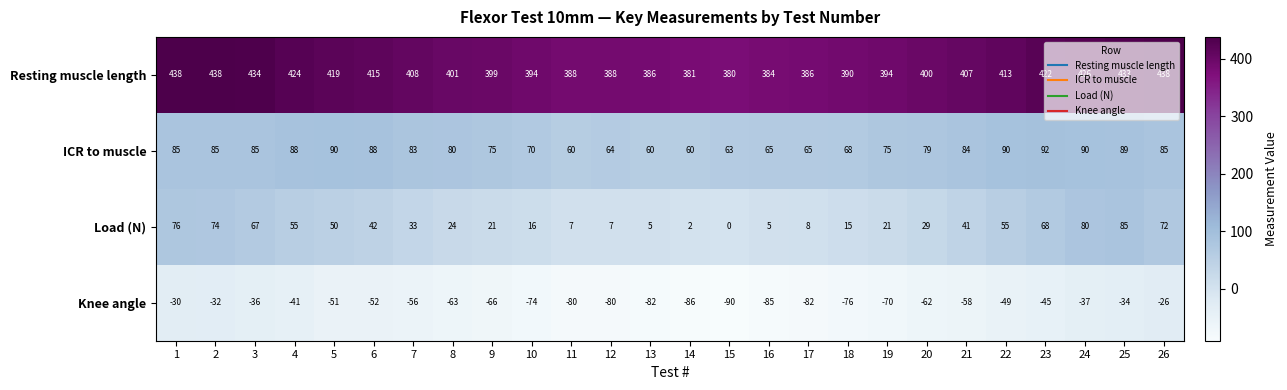

At how many categories does at least one series exceed -37?

26